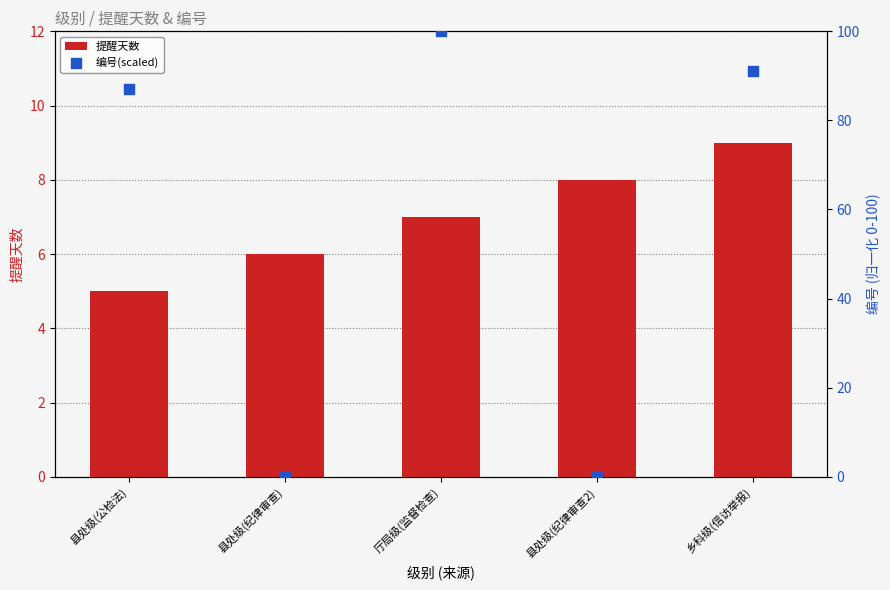

Is the value of 编号(scaled) at 县处级(纪律审查2) greater than the value of 提醒天数 at 县处级(纪律审查2)?

No